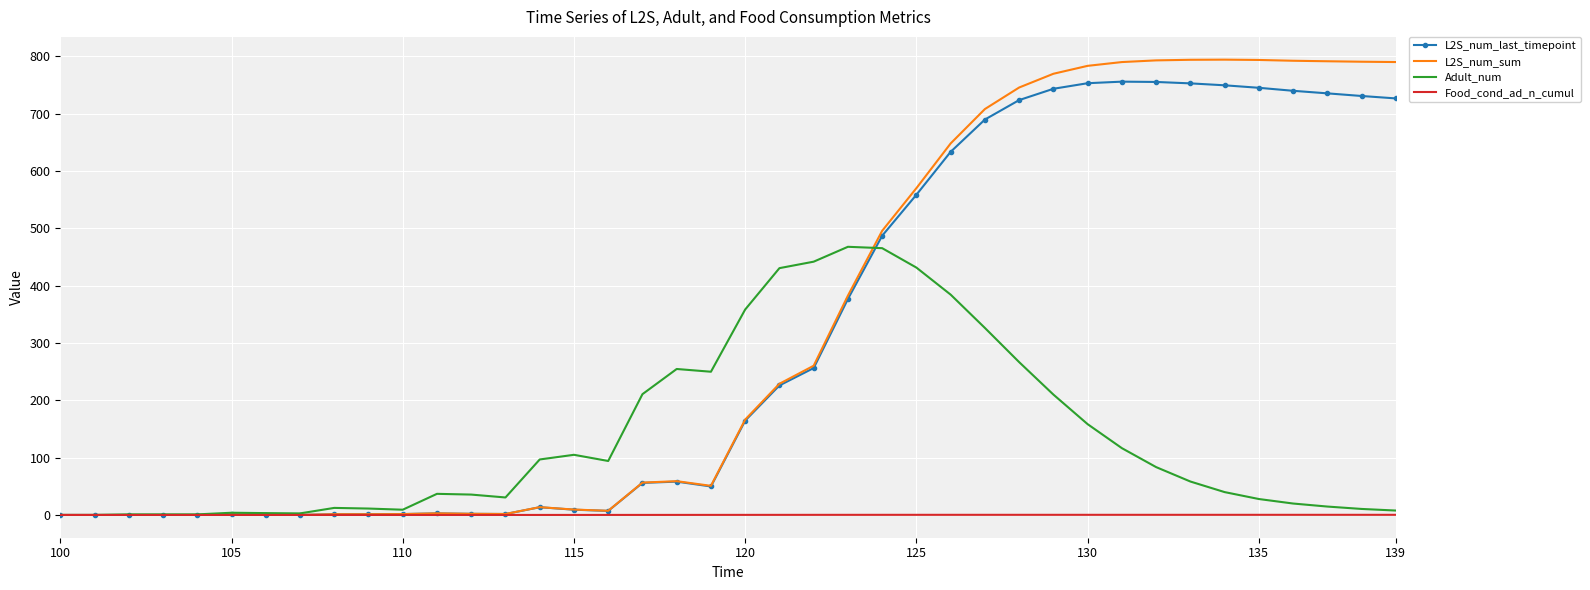

Which series has the largest range (max minus min)?

L2S_num_sum